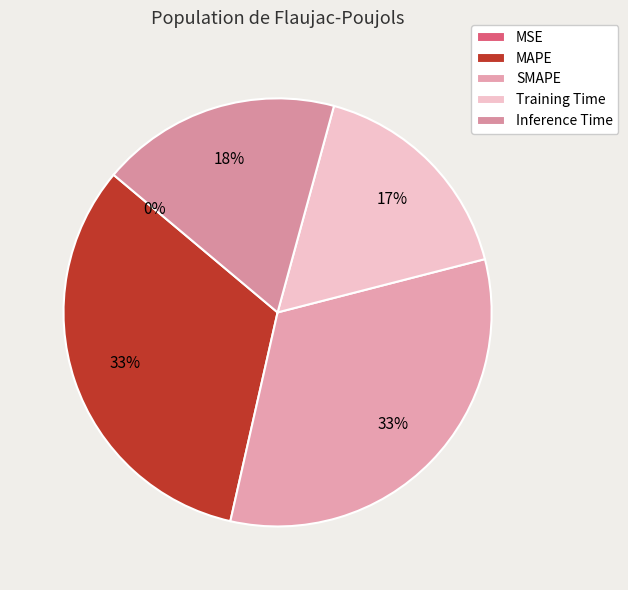

Rank the categories by value from highest to lowest.

MAPE, SMAPE, Inference Time, Training Time, MSE